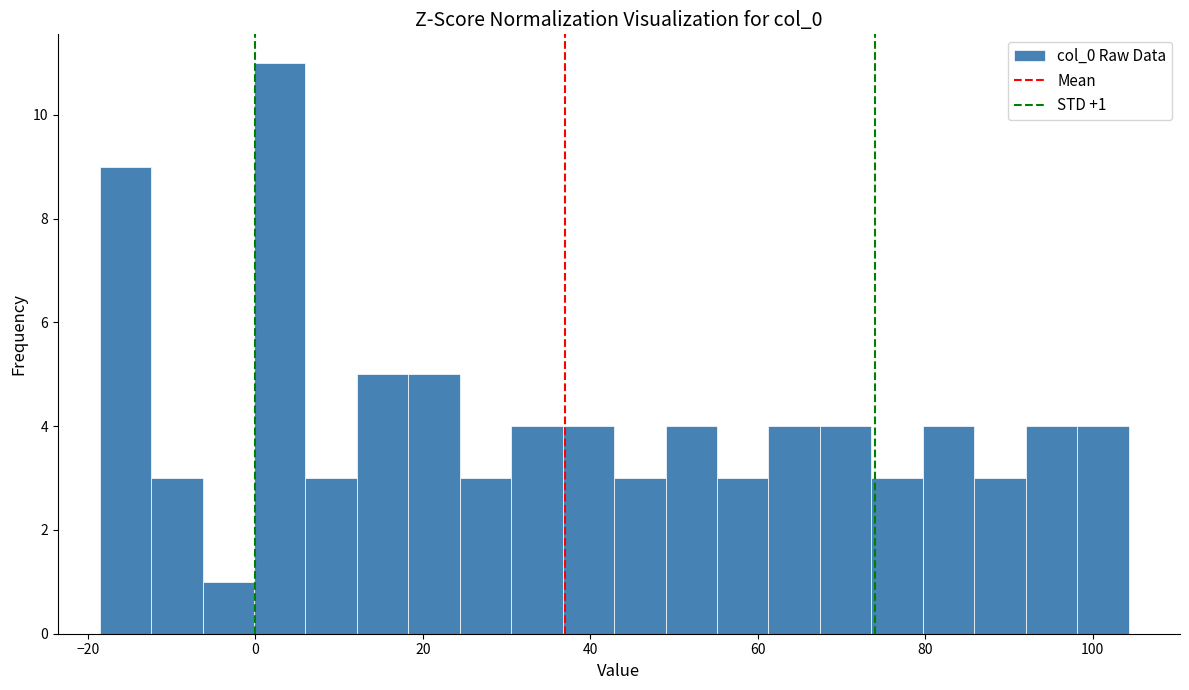

Read against the x-axis, roughly where is the centre of the tallest bar?

2